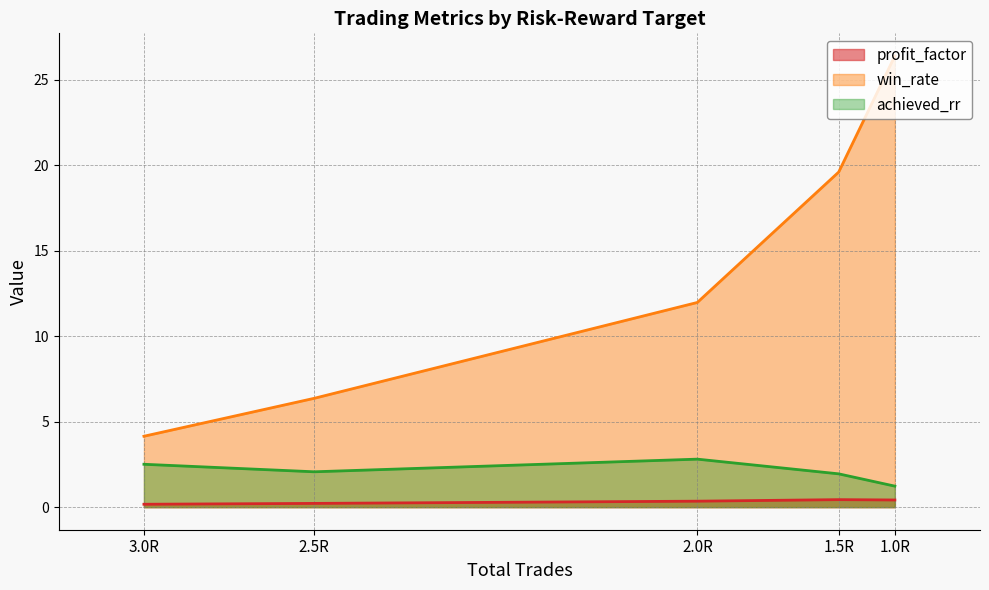

At how many categories does at least one series exceed 9?

3